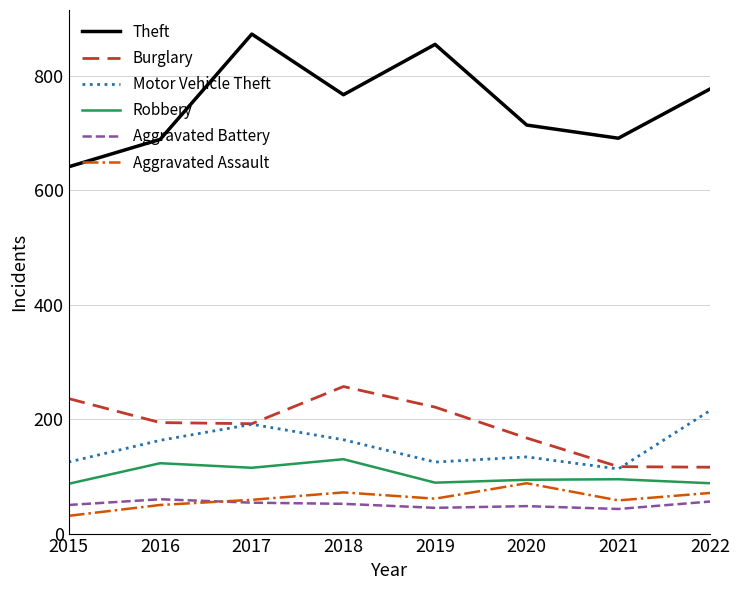

What is the total value across all series at 2021?

1117